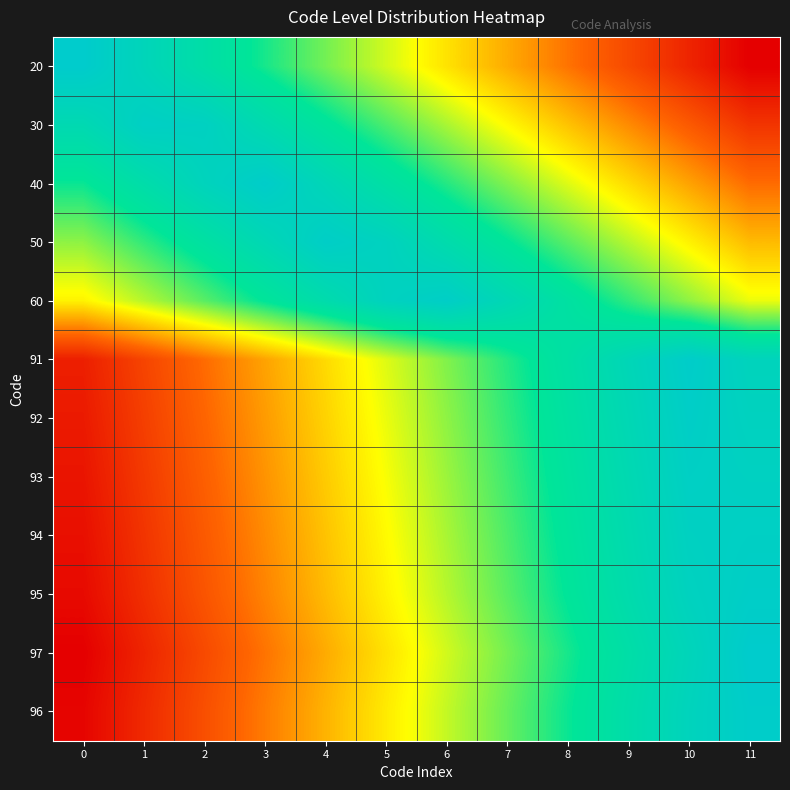

Reading left to right, list all the values displayed in this chart.

row_0: 1.0	0.9	0.8	0.7	0.6	0.5	0.5	0.4	0.3	0.2	0.1	0.0
row_1: 0.9	1.0	0.9	0.9	0.8	0.7	0.6	0.5	0.4	0.3	0.2	0.1
row_2: 0.7	0.8	0.9	1.0	0.9	0.8	0.7	0.6	0.5	0.4	0.4	0.3
row_3: 0.6	0.7	0.8	0.9	1.0	0.9	0.8	0.8	0.7	0.6	0.5	0.4
row_4: 0.5	0.6	0.7	0.8	0.8	0.9	1.0	0.9	0.8	0.7	0.6	0.5
row_5: 0.1	0.2	0.3	0.4	0.4	0.5	0.6	0.7	0.8	0.9	1.0	0.9
row_6: 0.1	0.2	0.2	0.3	0.4	0.5	0.6	0.7	0.8	0.9	1.0	0.9
row_7: 0.1	0.1	0.2	0.3	0.4	0.5	0.6	0.7	0.8	0.9	1.0	0.9
row_8: 0.0	0.1	0.2	0.3	0.4	0.5	0.6	0.7	0.8	0.9	0.9	1.0
row_9: 0.0	0.1	0.2	0.3	0.4	0.5	0.6	0.7	0.8	0.8	0.9	1.0
row_10: 0.0	0.1	0.2	0.3	0.4	0.5	0.5	0.6	0.7	0.8	0.9	1.0
row_11: 0.0	0.1	0.2	0.3	0.4	0.5	0.6	0.6	0.7	0.8	0.9	1.0